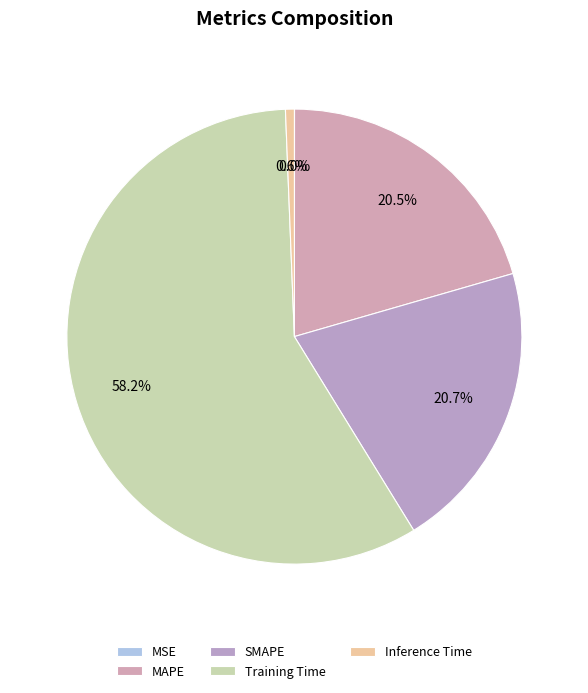

To the nearest percent, what is the difference between the SMAPE and Inference Time slice percentages?

20%